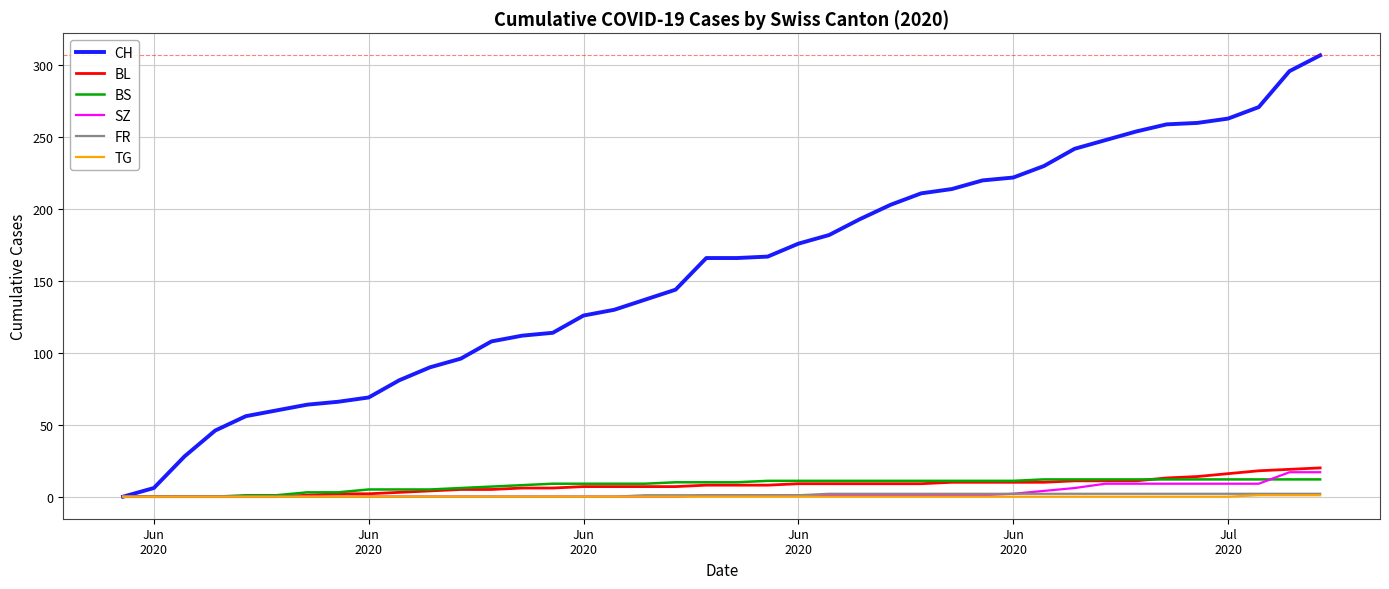

What is the difference between the second highest and minimum values in the SZ series?

17